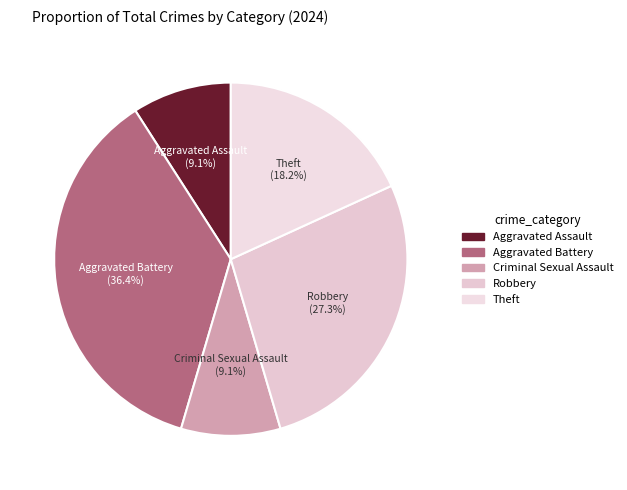

What is the ratio of the value at Aggravated Assault to the value at Theft?

0.5